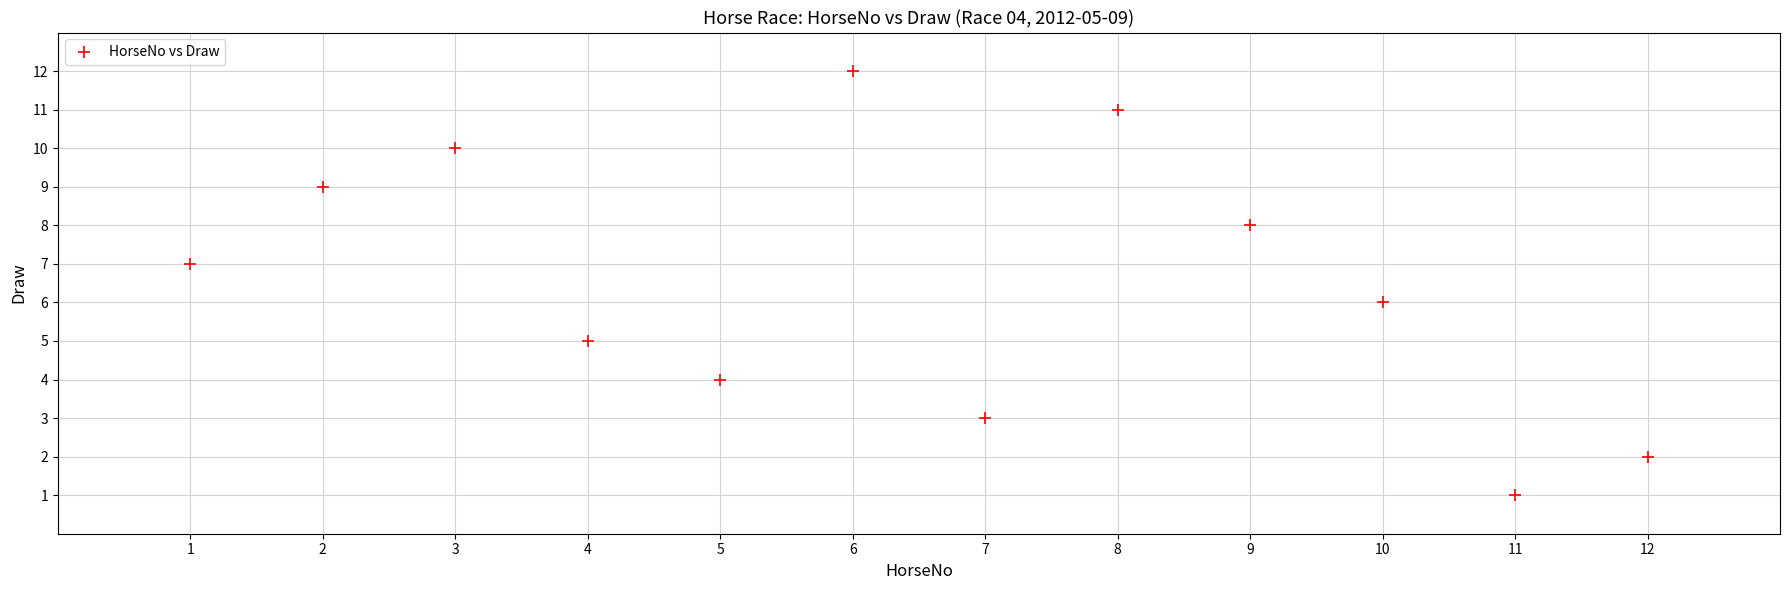

What is the average X value?

6